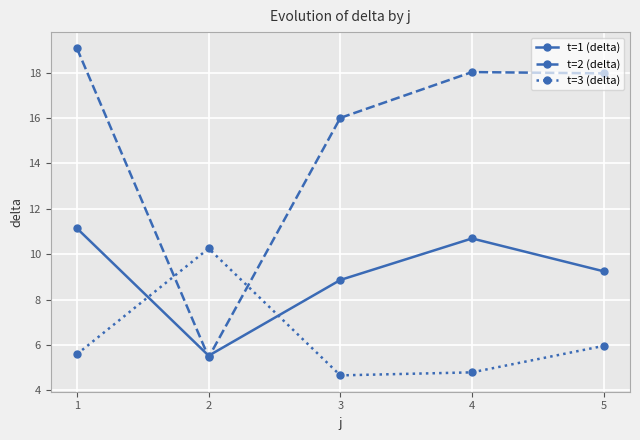

List the series in order of their peak value, highest first.

t=2 (delta), t=1 (delta), t=3 (delta)